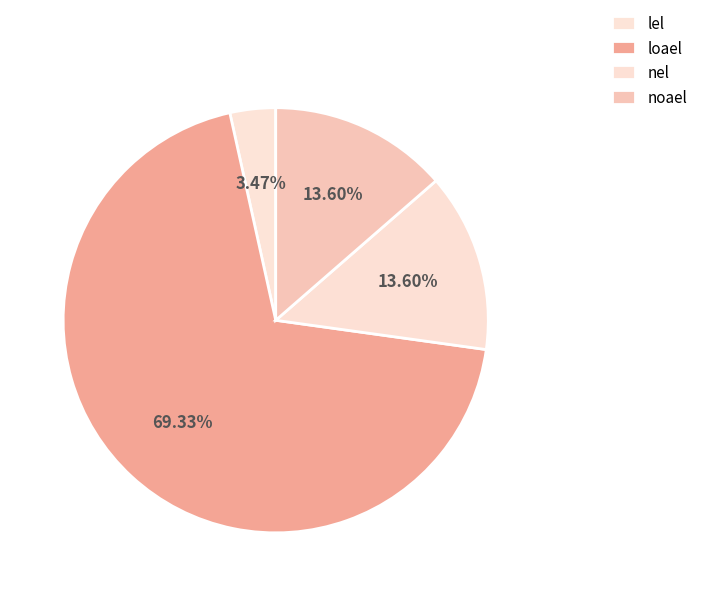

To the nearest percent, what is the difference between the largest and smallest slice percentages?

66%